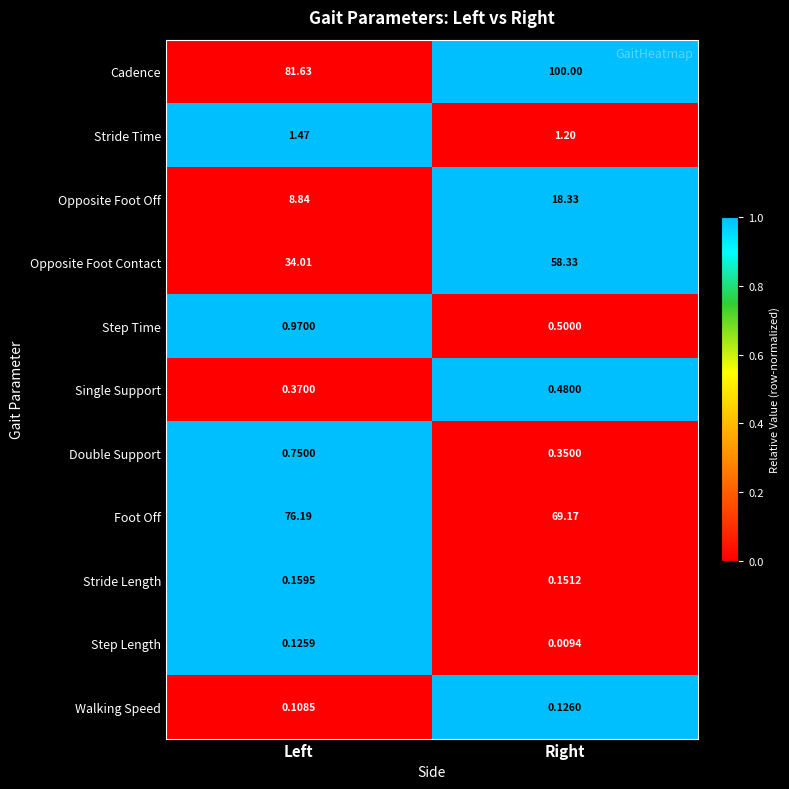

Between Left and Right, which series saw the biggest shift?

Opposite Foot Contact